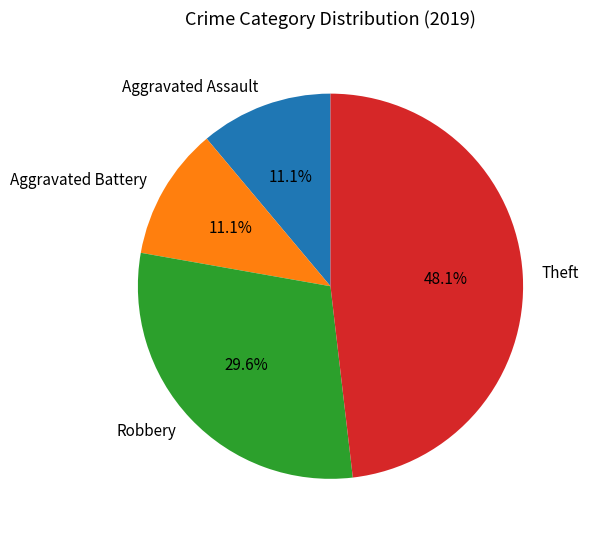

How many segments does this pie chart have?

4